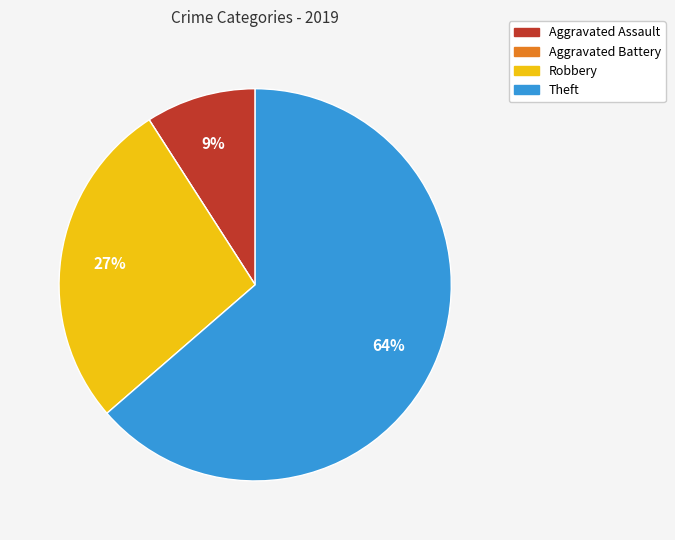

To the nearest percent, what portion does Aggravated Assault represent?

9%